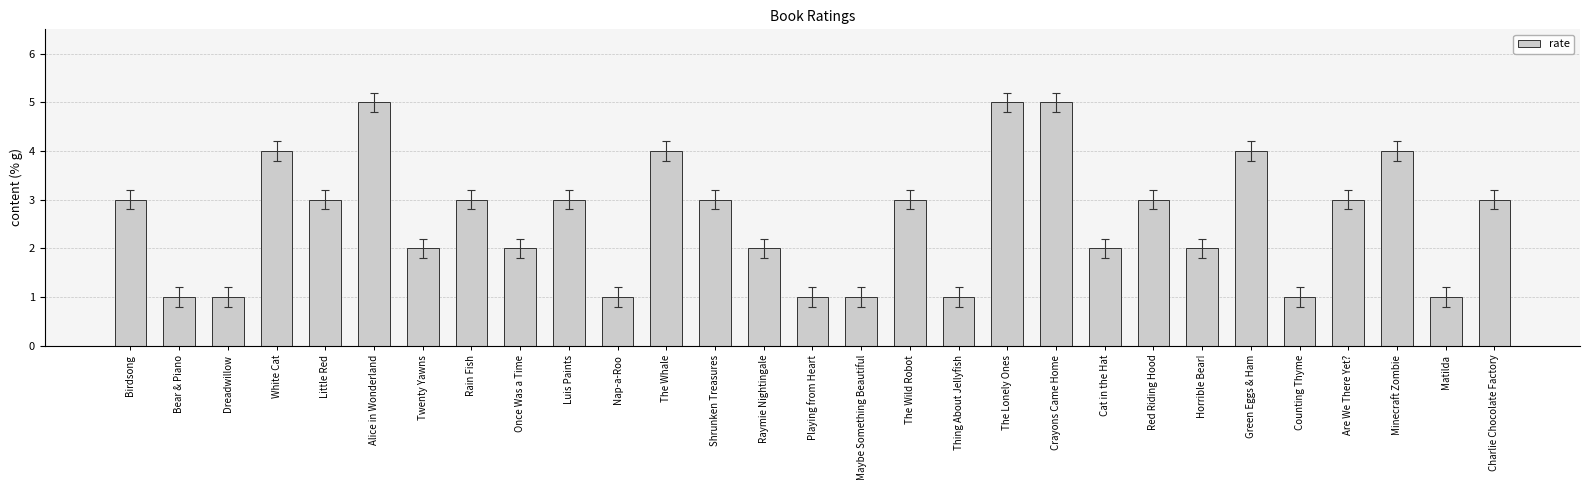

Reading right to left, extract all data points from this chart.

3	1	4	3	1	4	2	3	2	5	5	1	3	1	1	2	3	4	1	3	2	3	2	5	3	4	1	1	3